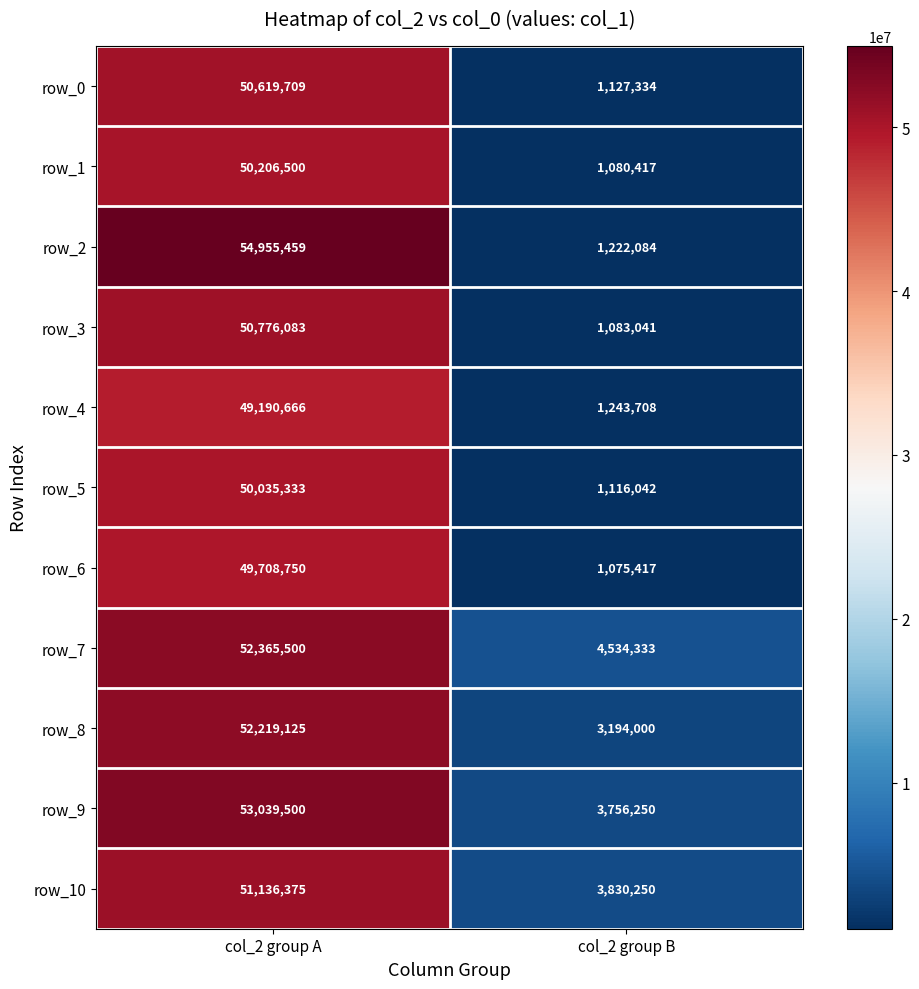

At which label does row_4 reach its peak?

col_2 group A